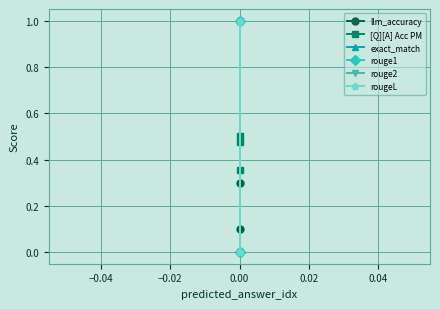

What are all the series names shown in the legend?

llm_accuracy, [Q][A] Acc PM, exact_match, rouge1, rouge2, rougeL